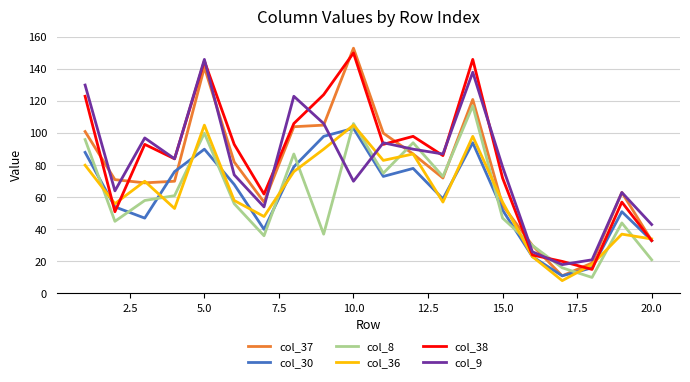

At how many categories does at least one series exceed 56?

16